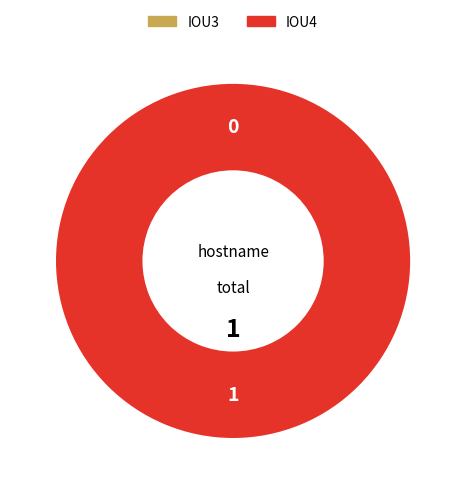

To the nearest percent, what percentage of the pie is IOU4?

100%